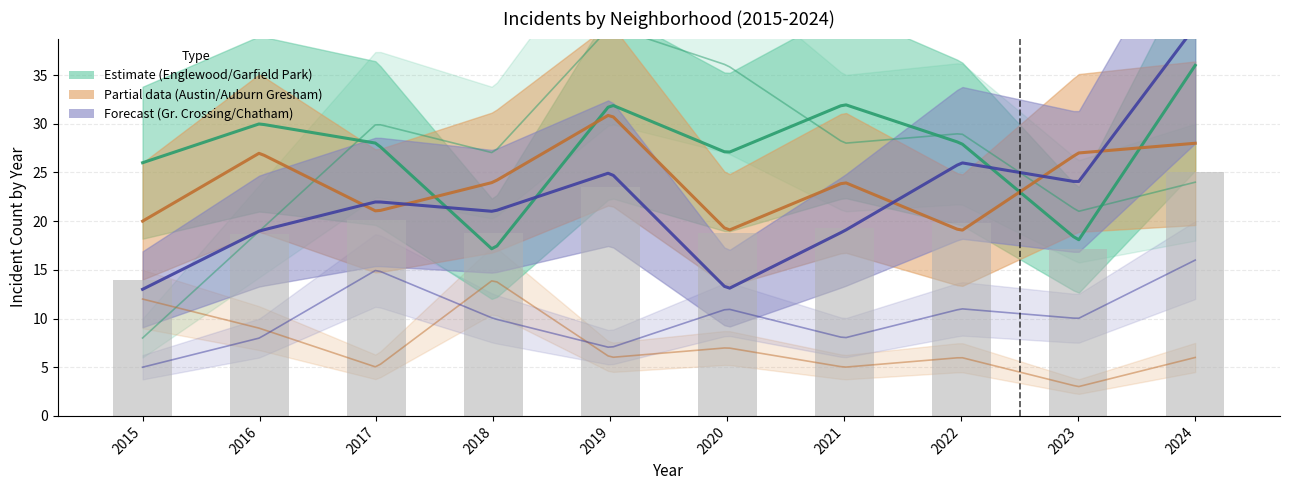

Does the chart contain stacked bars?

No